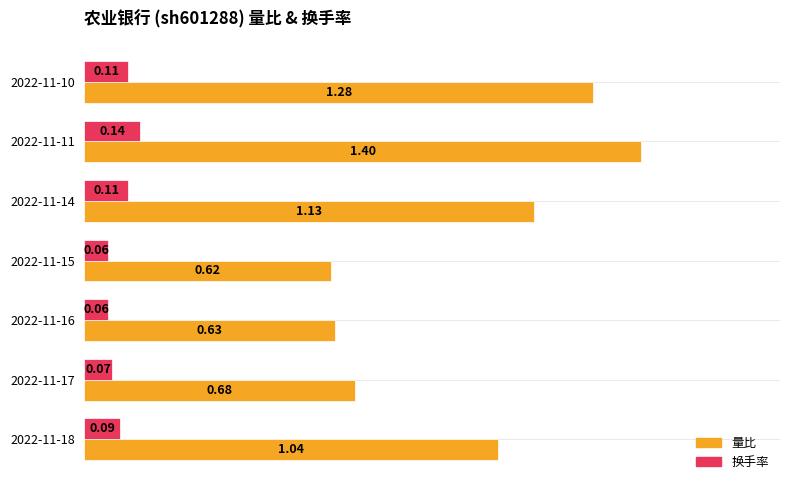

Which series has the largest range (max minus min)?

量比